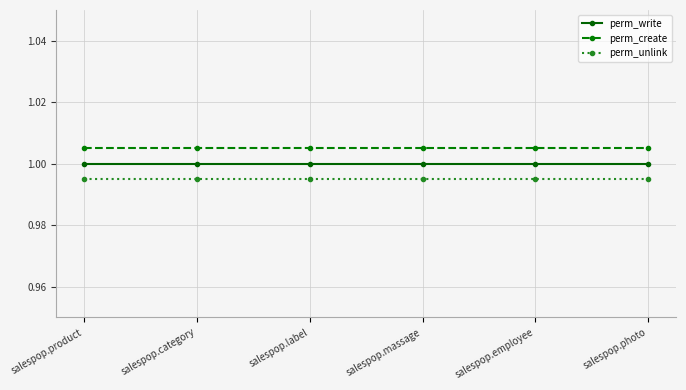

True or false: perm_unlink has more than 2 points higher than both neighbors.

False